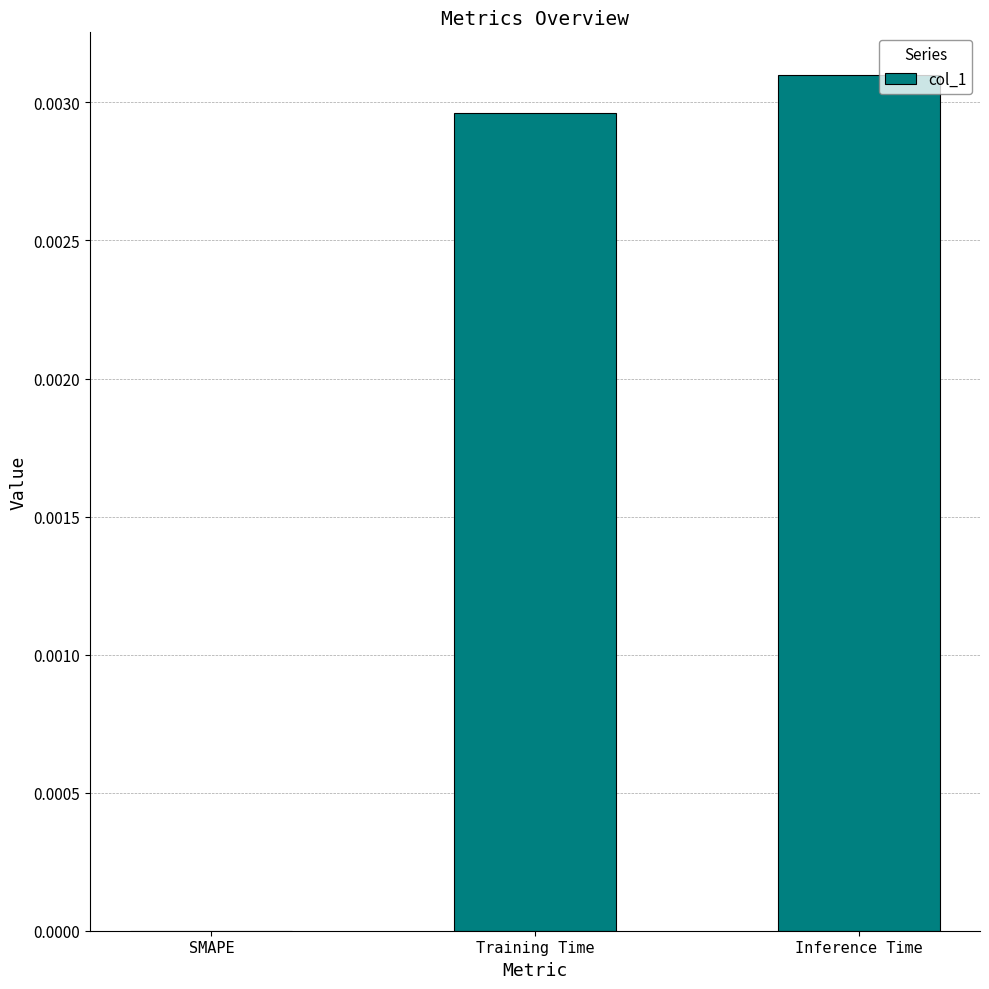

Is it true that the value at Inference Time is 0.0?

True